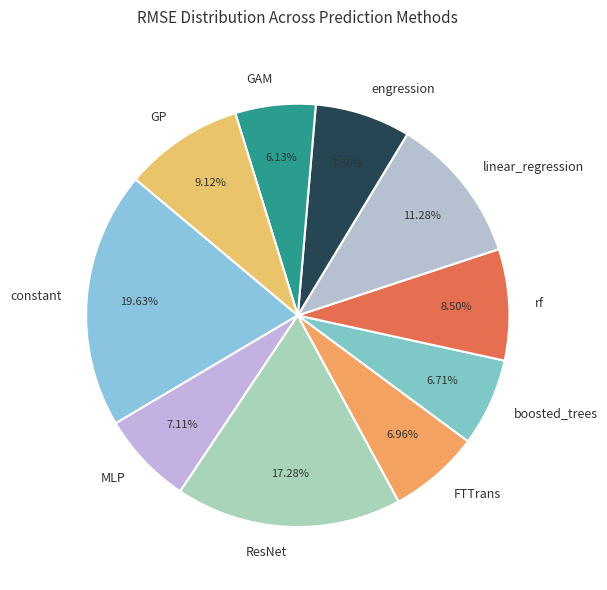

Is there a majority slice in this chart?

No